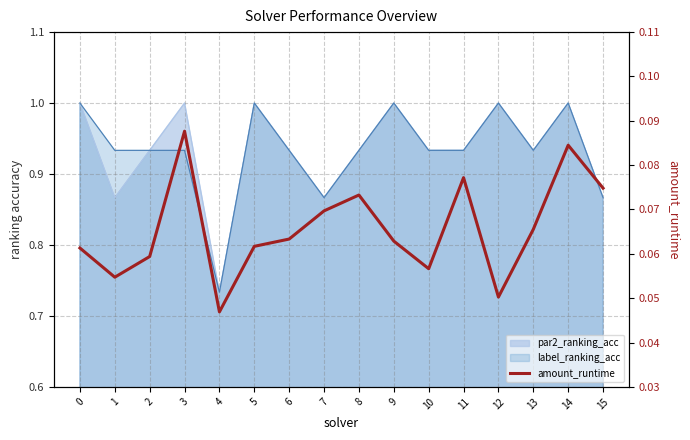

Where is the data nearest to the value 0?

4